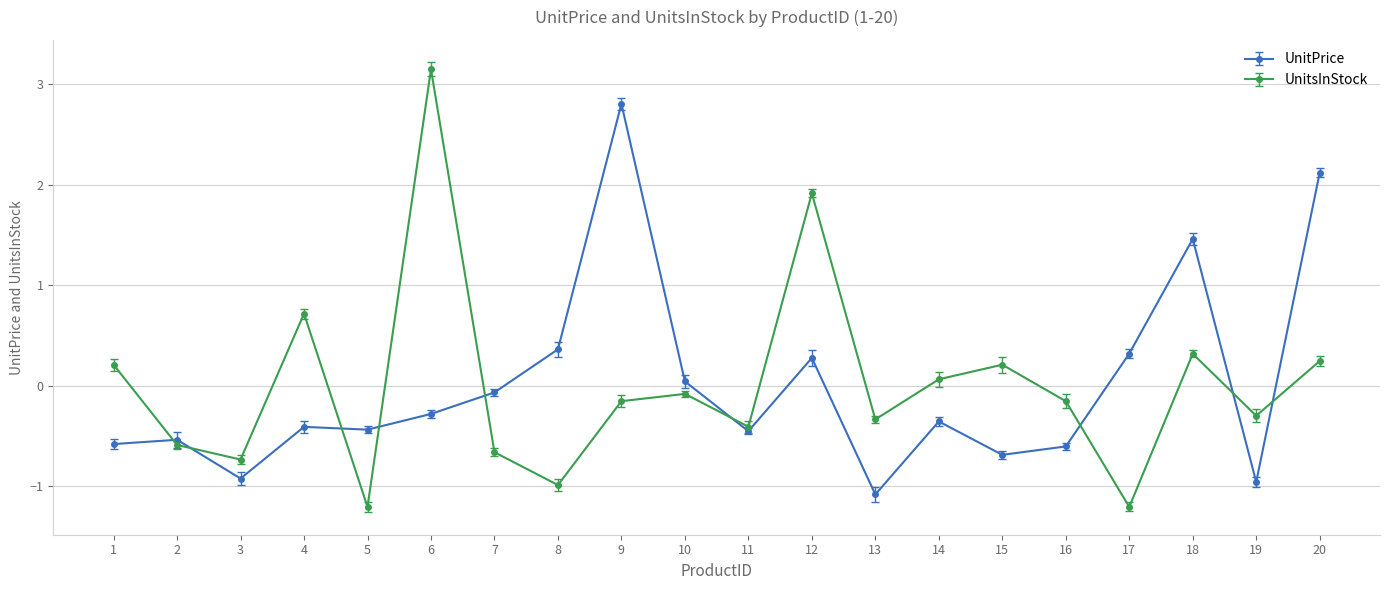

What is the approximate value of UnitsInStock at 12?

1.9